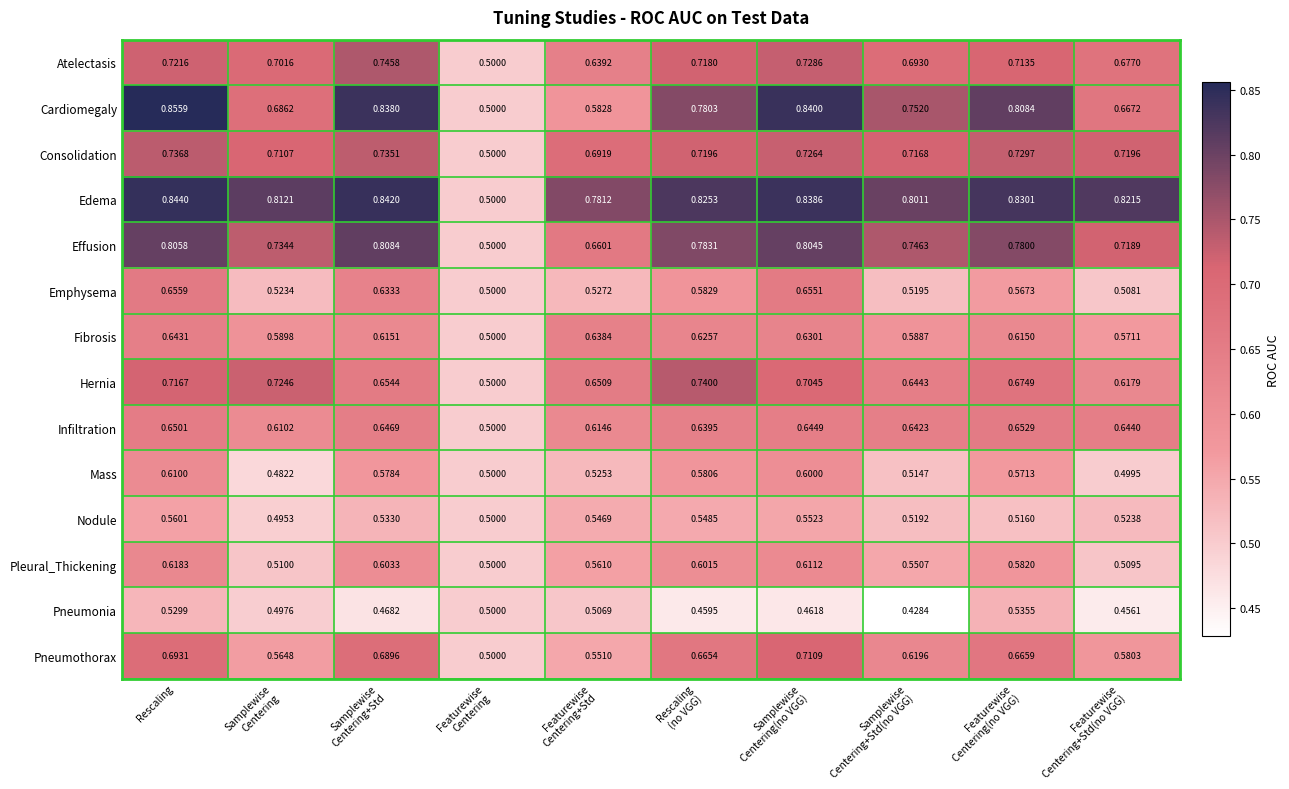

Which series has the largest range (max minus min)?

Cardiomegaly